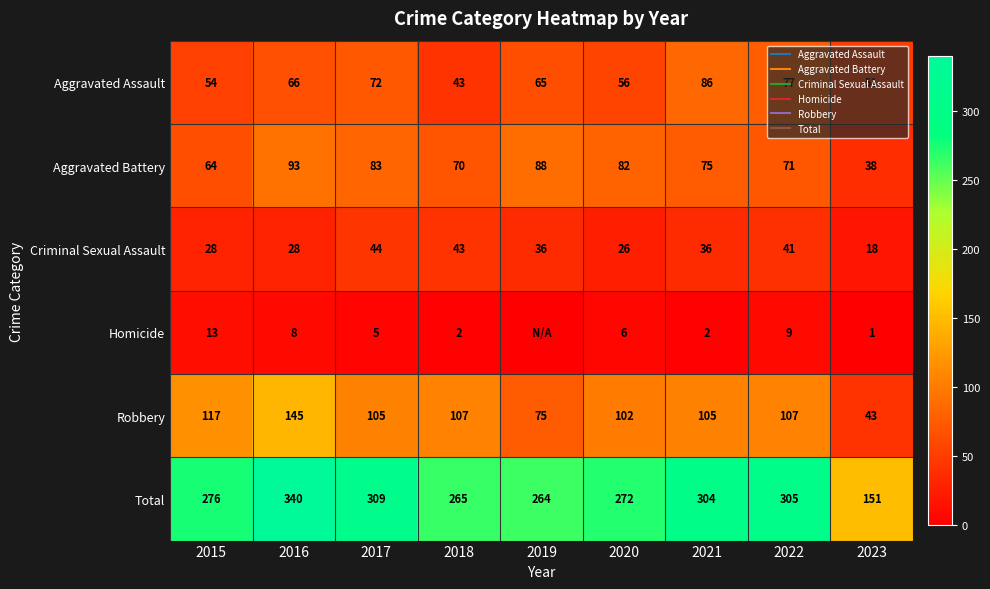

Rank the series by their maximum value, from highest to lowest.

Total, Robbery, Aggravated Battery, Aggravated Assault, Criminal Sexual Assault, Homicide